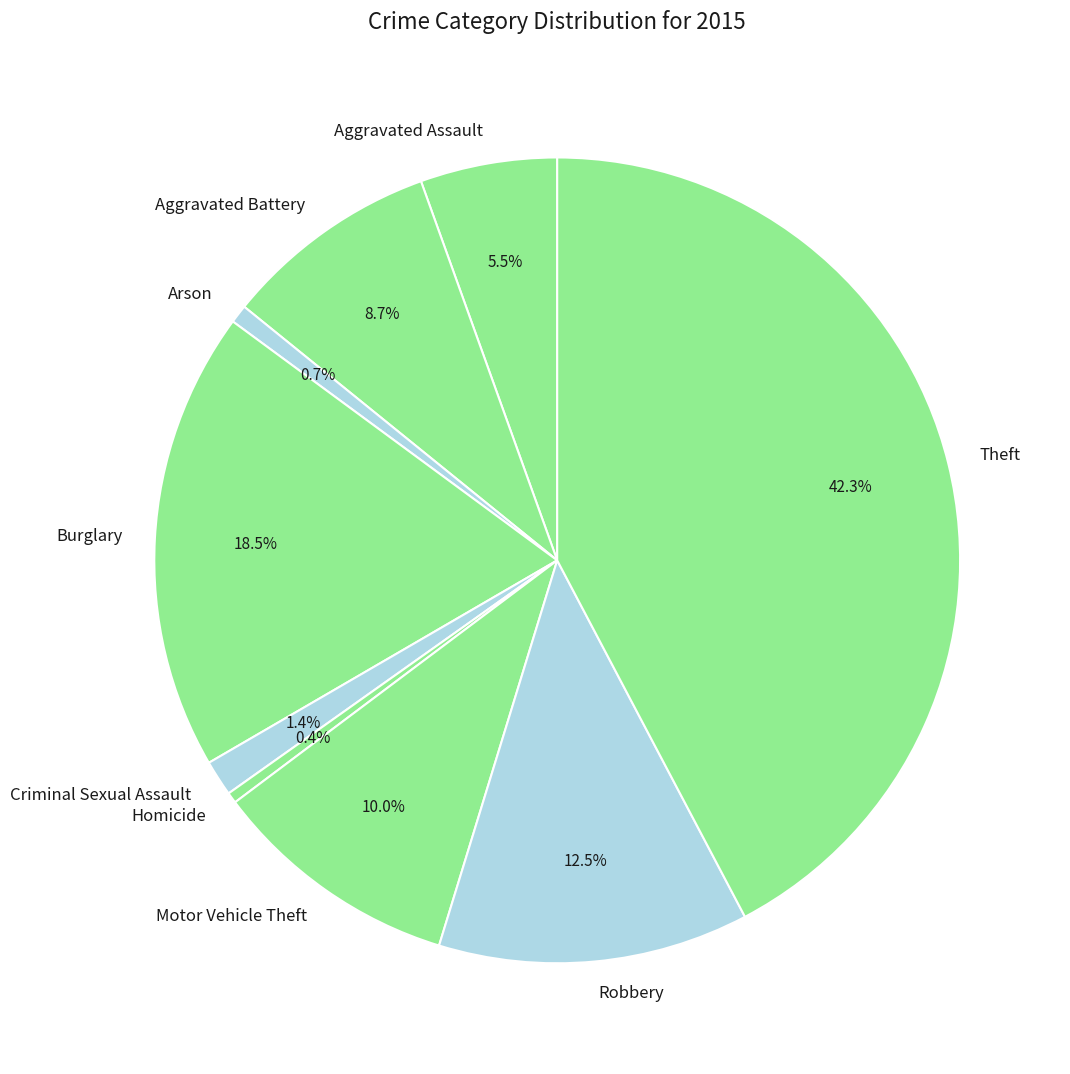

True or false: Arson accounts for 1% of the total.

True